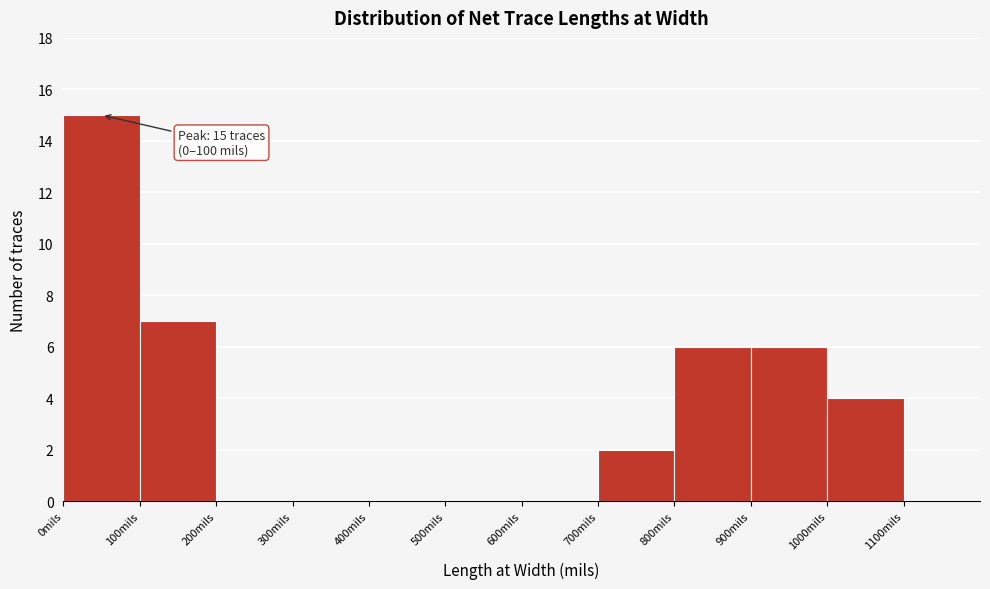

Over which range of the x-axis is the bar tallest?

0 to 100